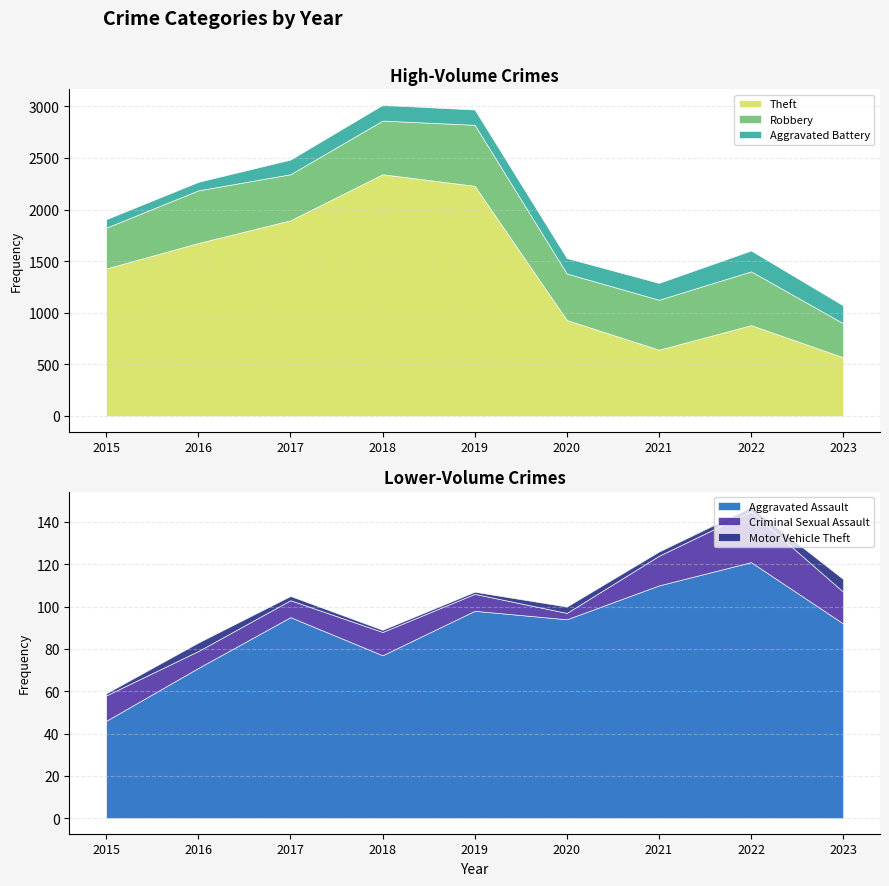

What is the minimum value shown in the chart?

1